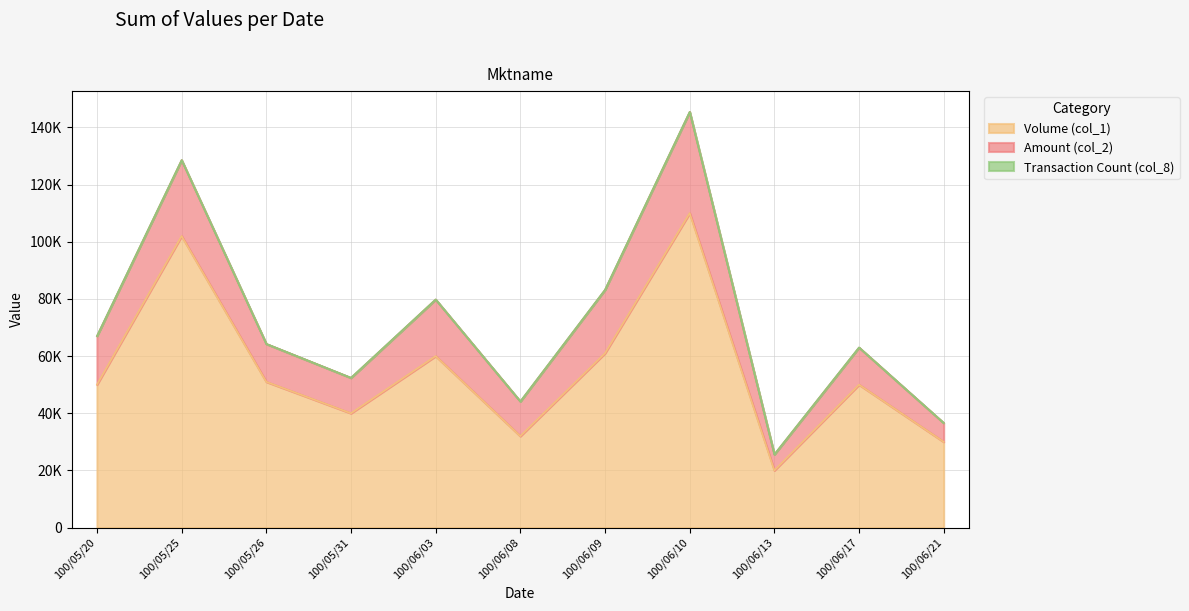

How many lines are shown in the chart?

3